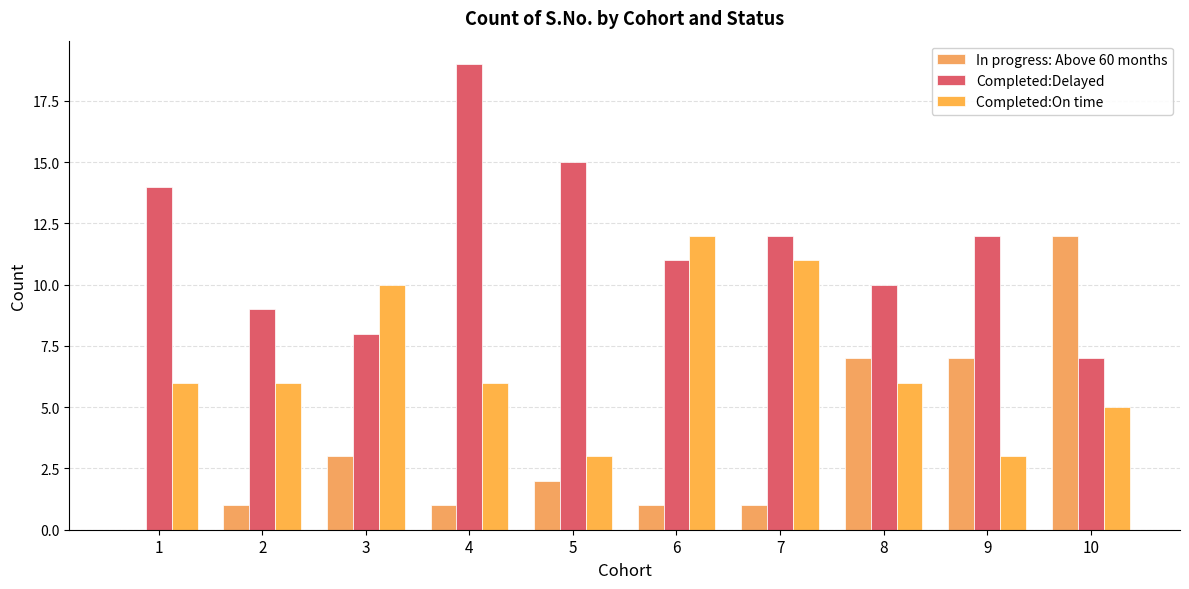

Are the bars horizontal?

No